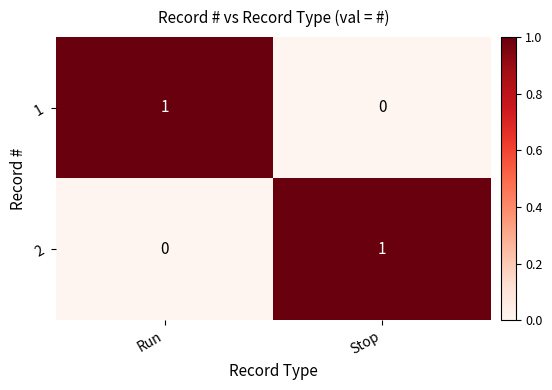

Reading right to left, list all the values displayed in this chart.

1: Stop=0	Run=1
2: Stop=1	Run=0